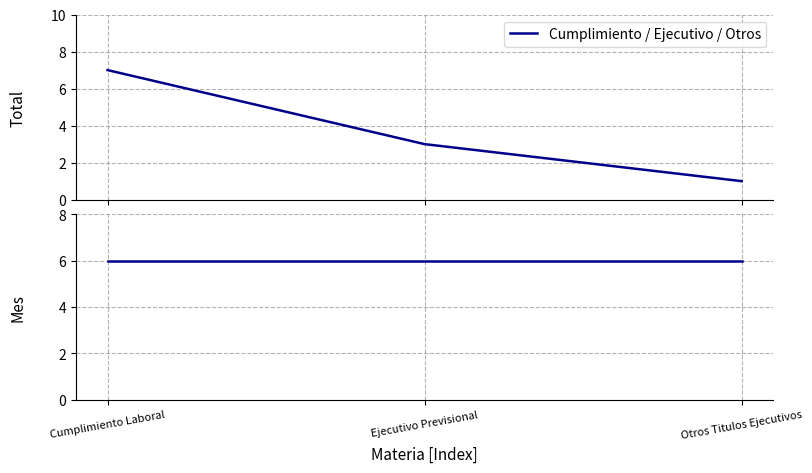

What position from the right is Cumplimiento Laboral?

3